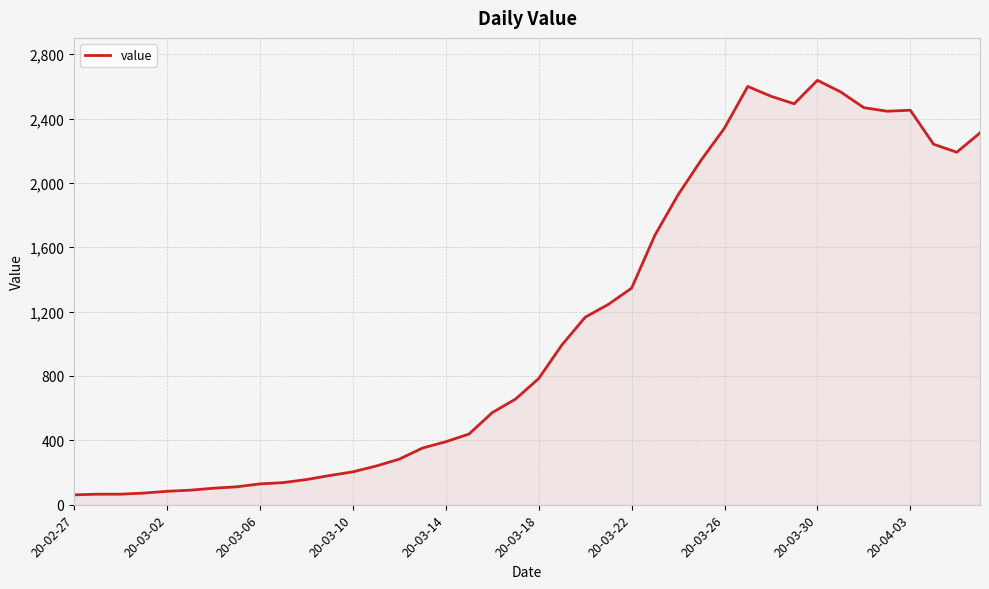

What is the difference between the maximum and minimum values?

2577